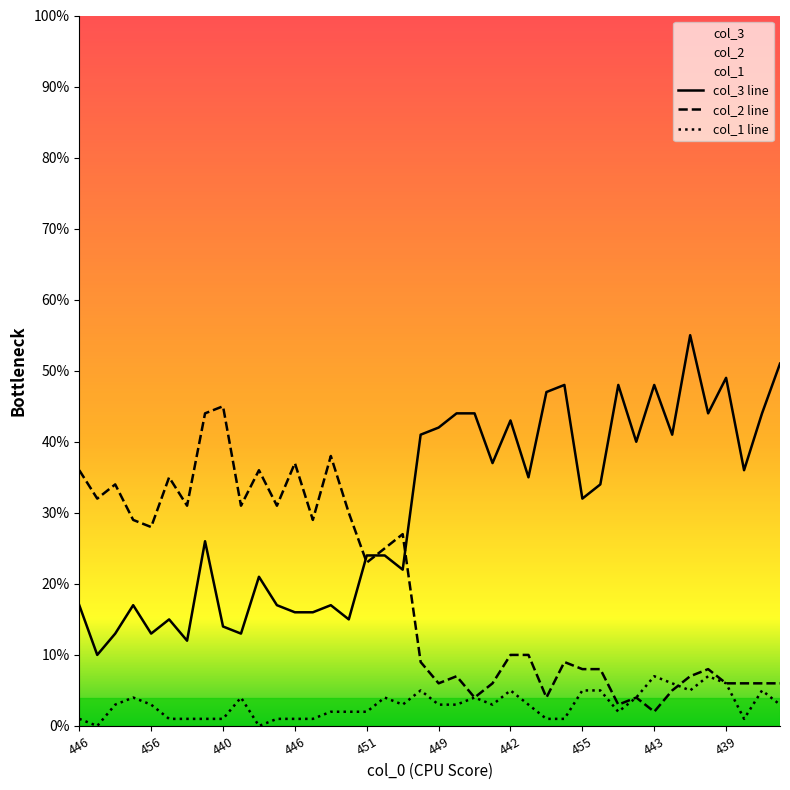

Is it true that col_2 equals 27 at 448?

True